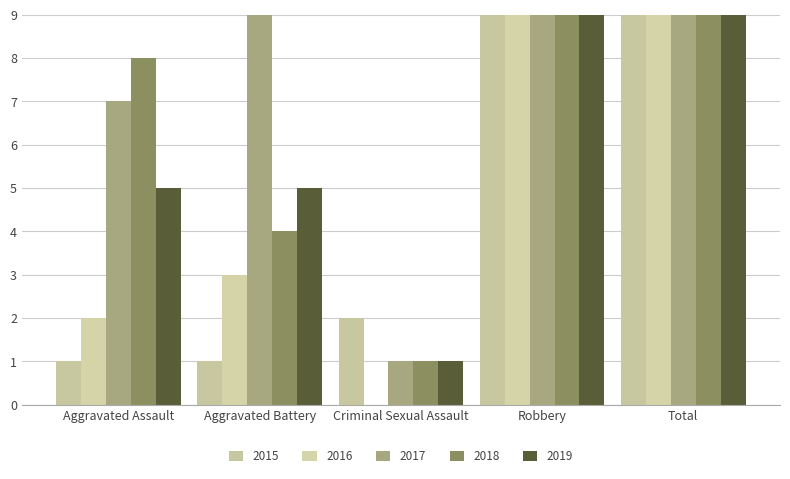

Reading left to right, extract all data points from this chart.

2015: 1	1	2	15	19
2016: 2	3	0	35	40
2017: 7	9	1	34	51
2018: 8	4	1	56	69
2019: 5	5	1	54	65